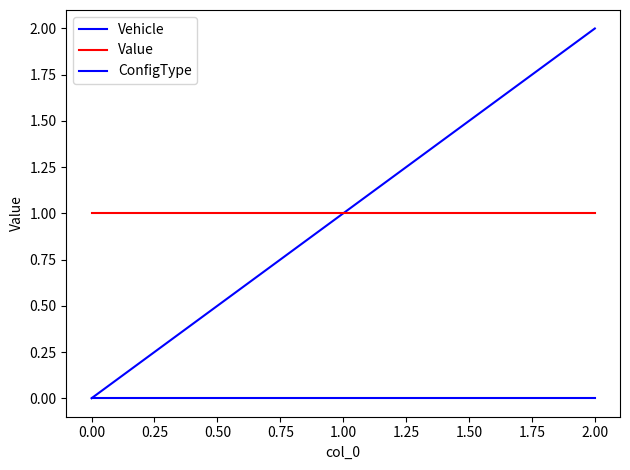

Which series has the largest total across all categories?

Vehicle